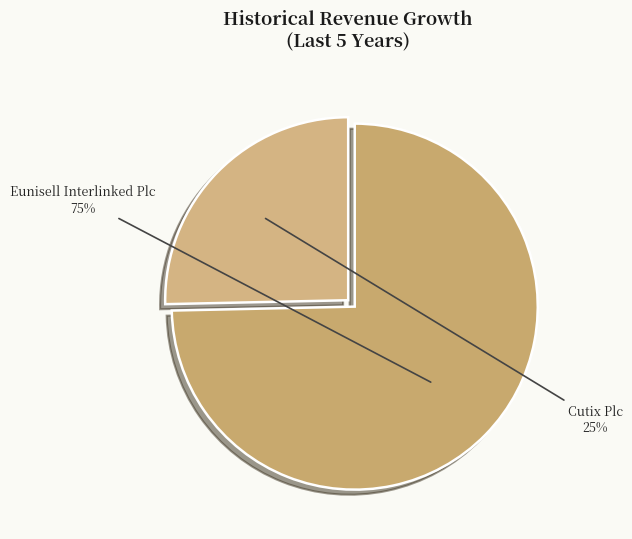

What is the largest slice in the pie chart?

Eunisell Interlinked Plc